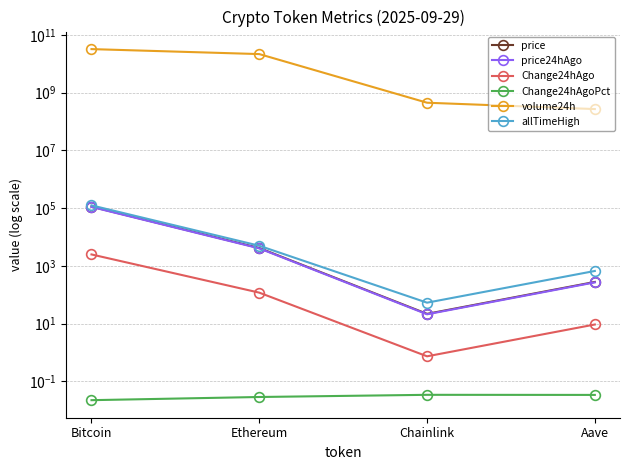

Where is Change24hAgoPct nearest to the value 0?

Bitcoin